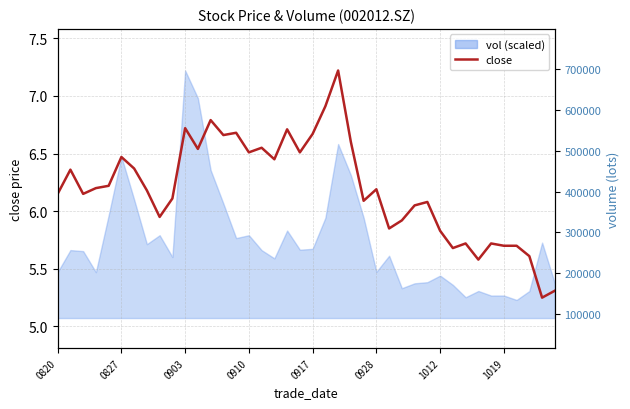

Where does the data first go above 6?

0820